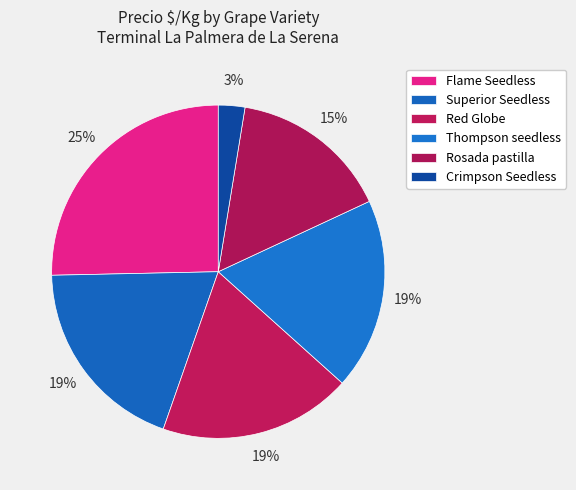

Which slice is the largest?

Flame Seedless